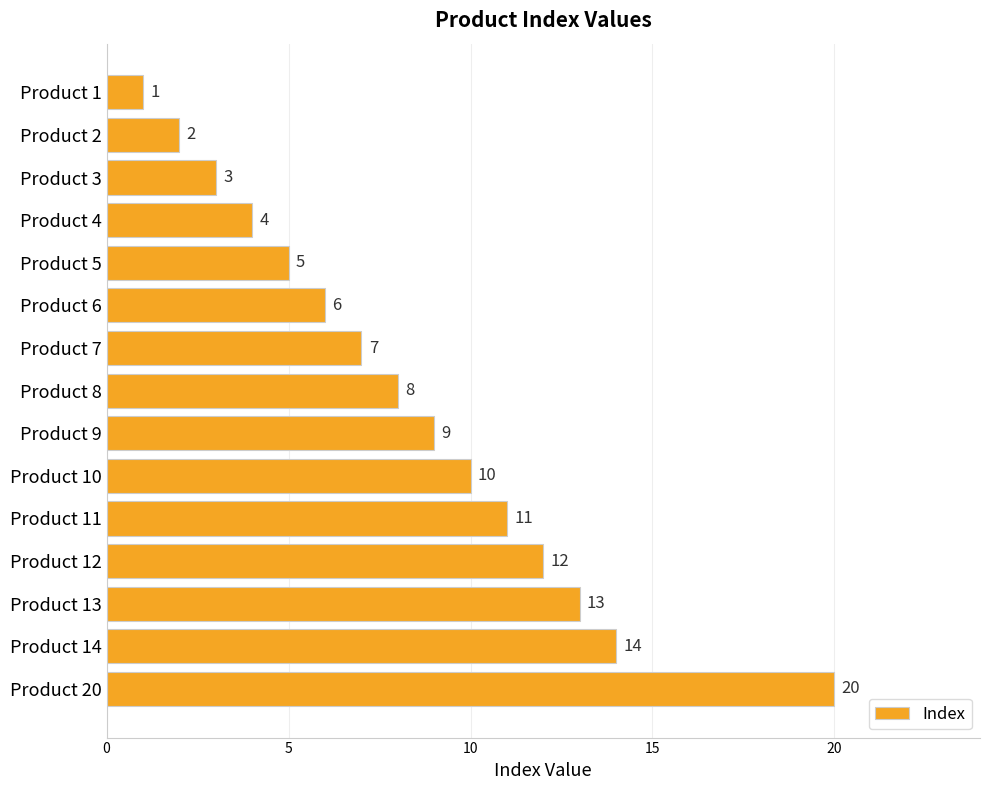

What is the value of the 7th bar from the top?

7